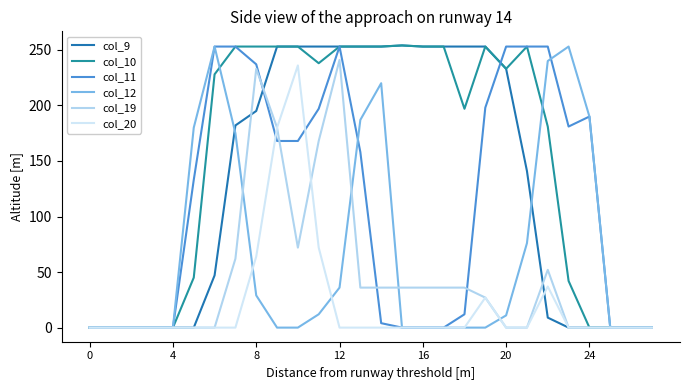

How many lines are shown in the chart?

6